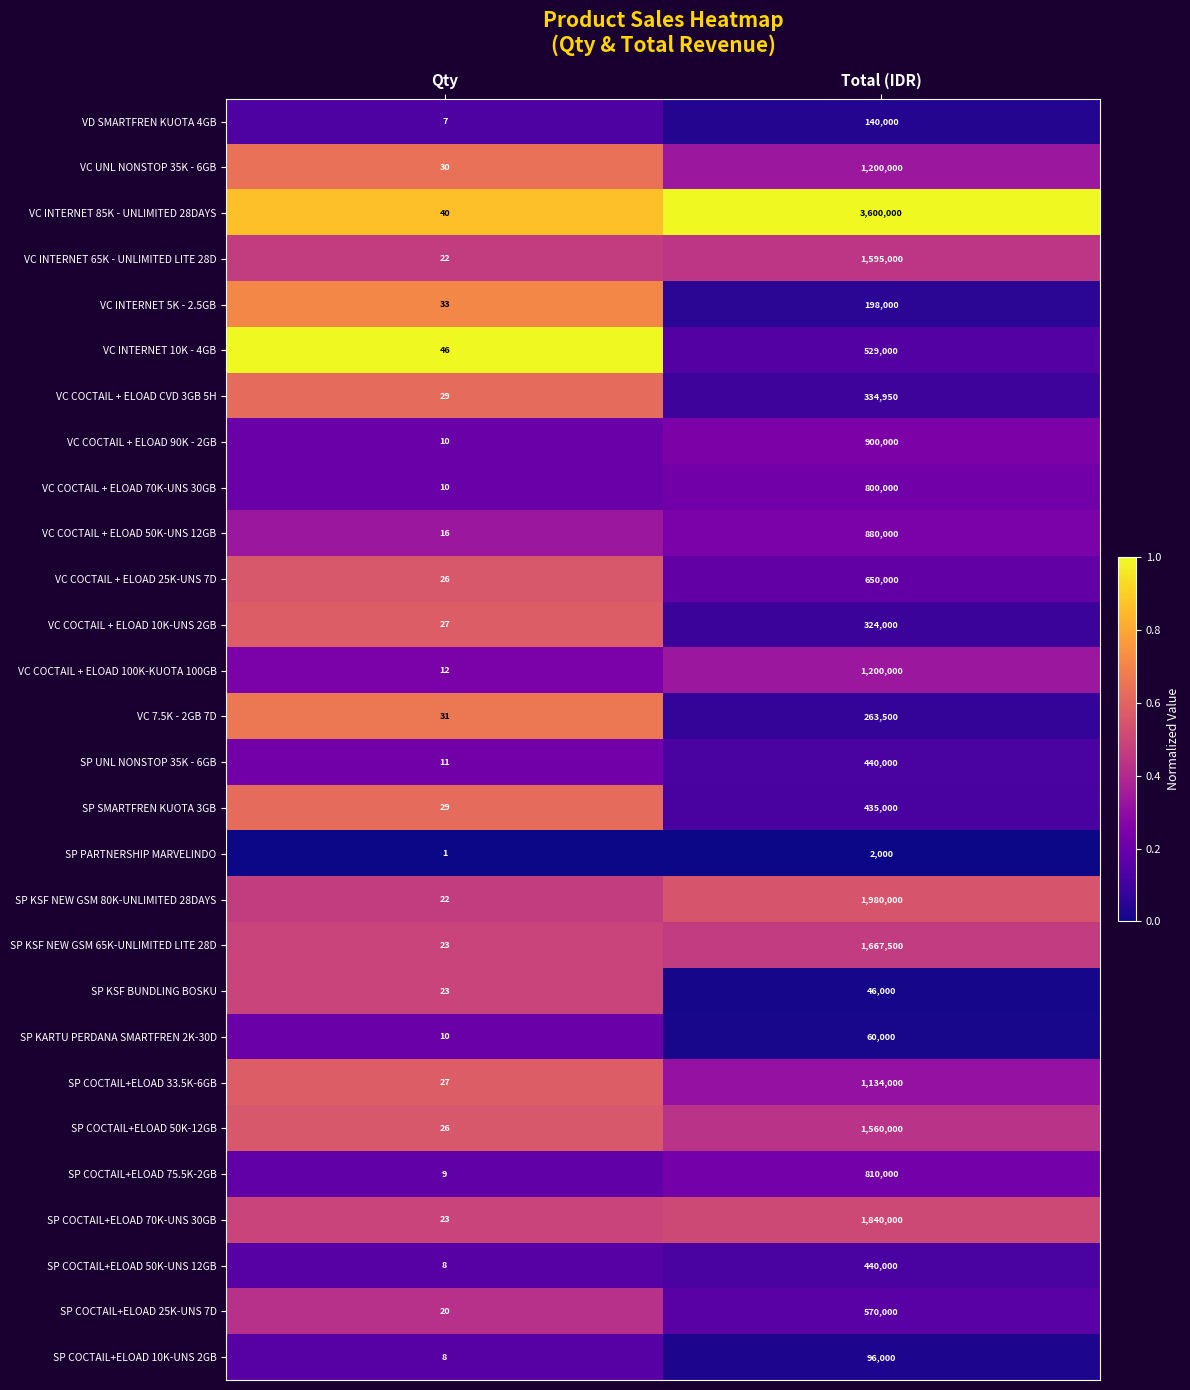

The SP KARTU PERDANA SMARTFREN 2K-30D series shows 7 at Qty. True or false?

False